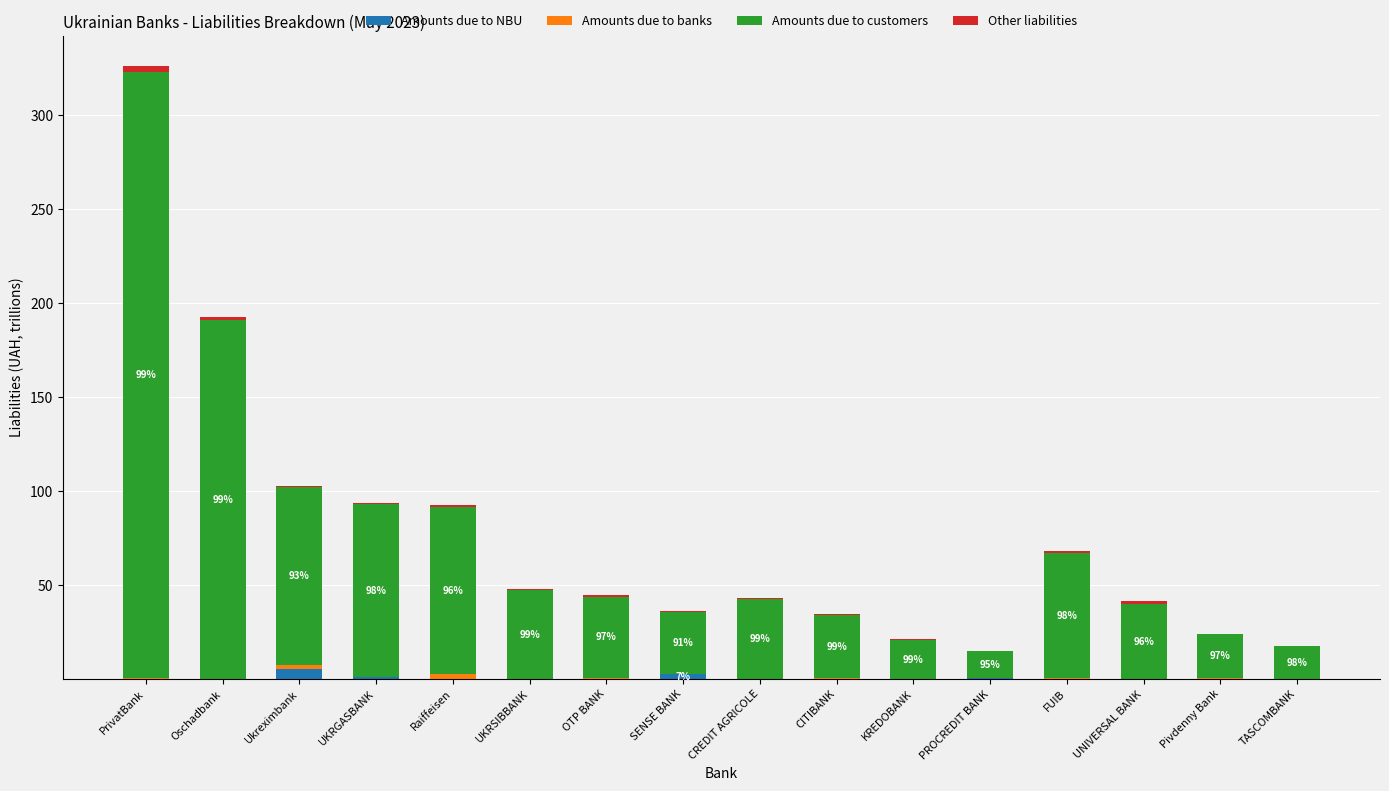

Is it true that Amounts due to NBU equals 0.0 at FUIB?

True